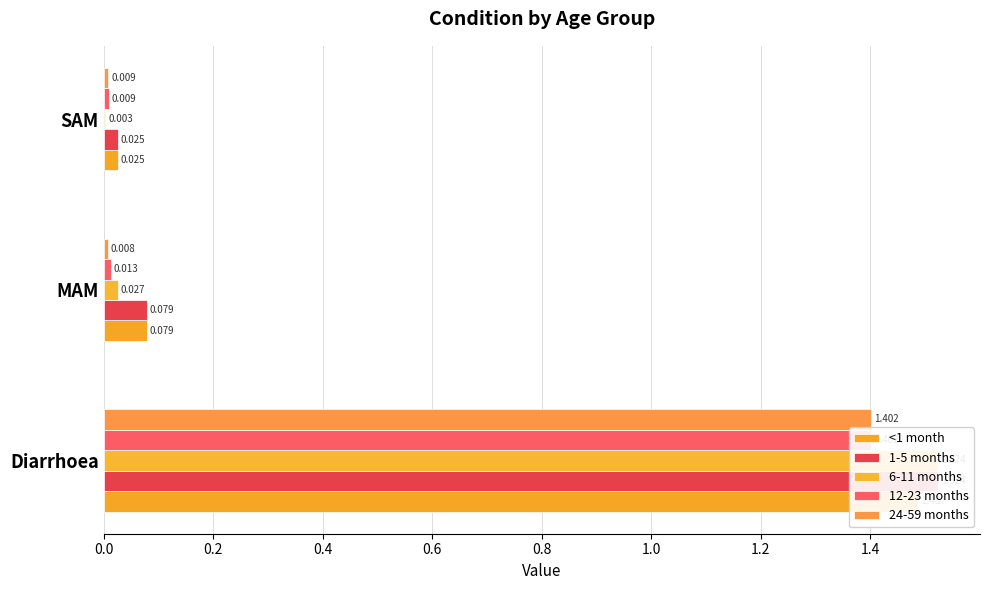

List the series in order of their peak value, highest first.

1-5 months, 6-11 months, <1 month, 12-23 months, 24-59 months